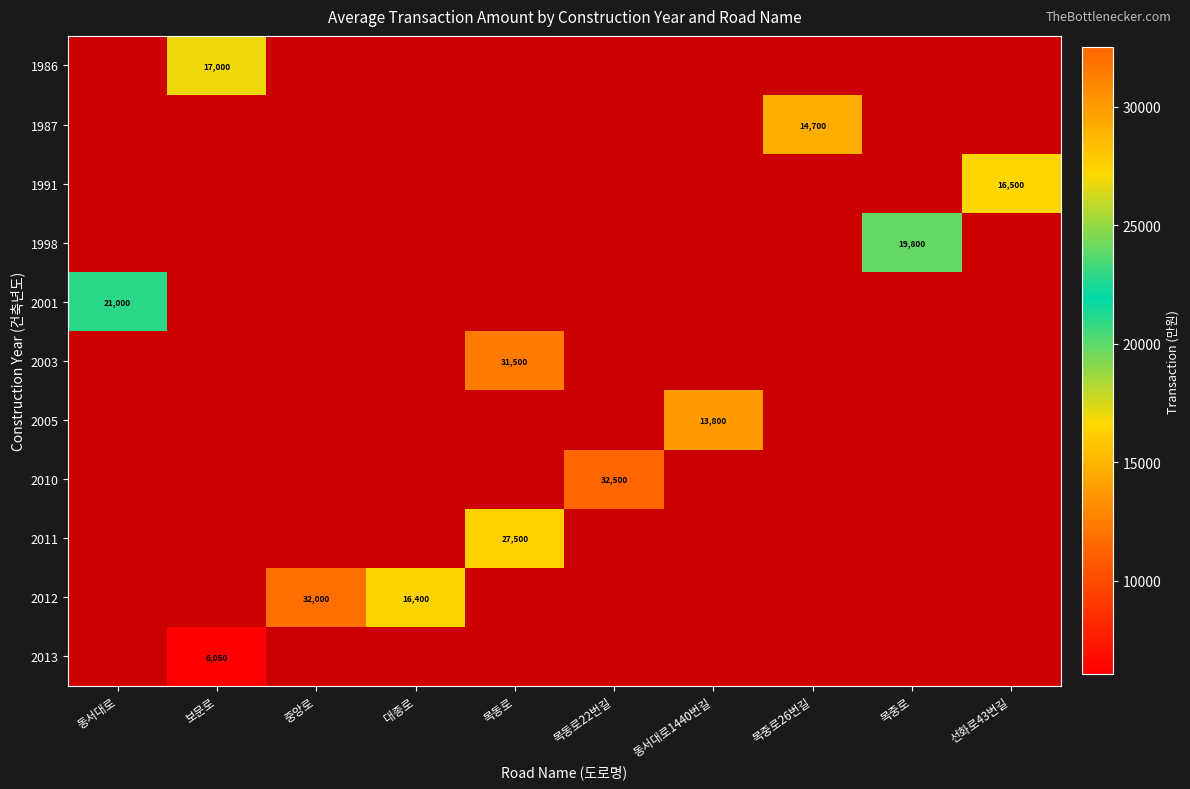

What is the smallest value displayed?

6050.0